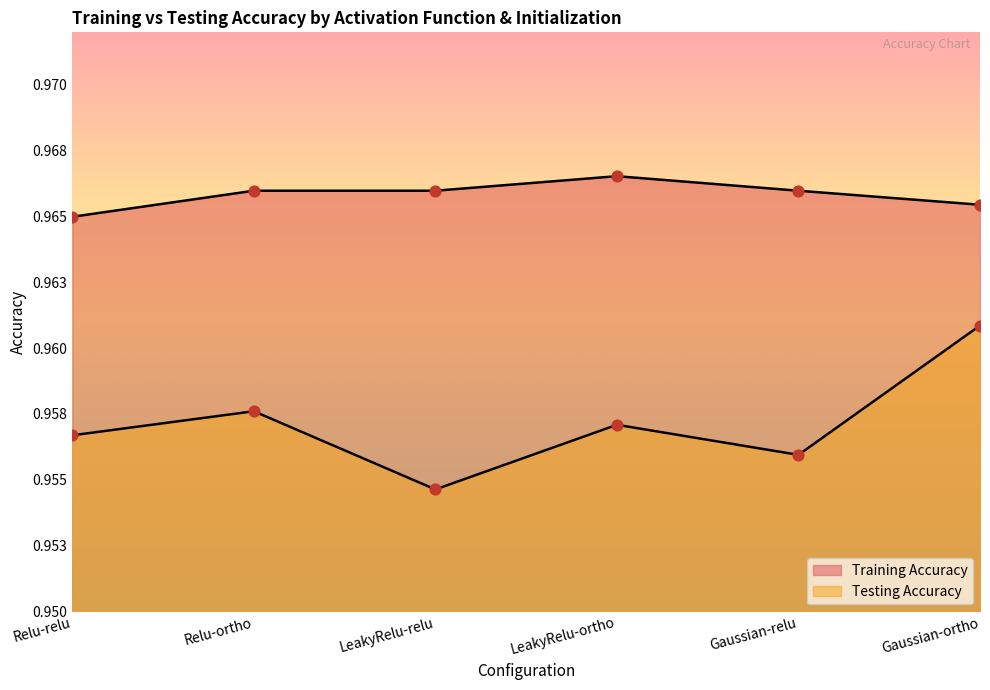

What is the total value across all series at LeakyRelu-ortho?

1.9